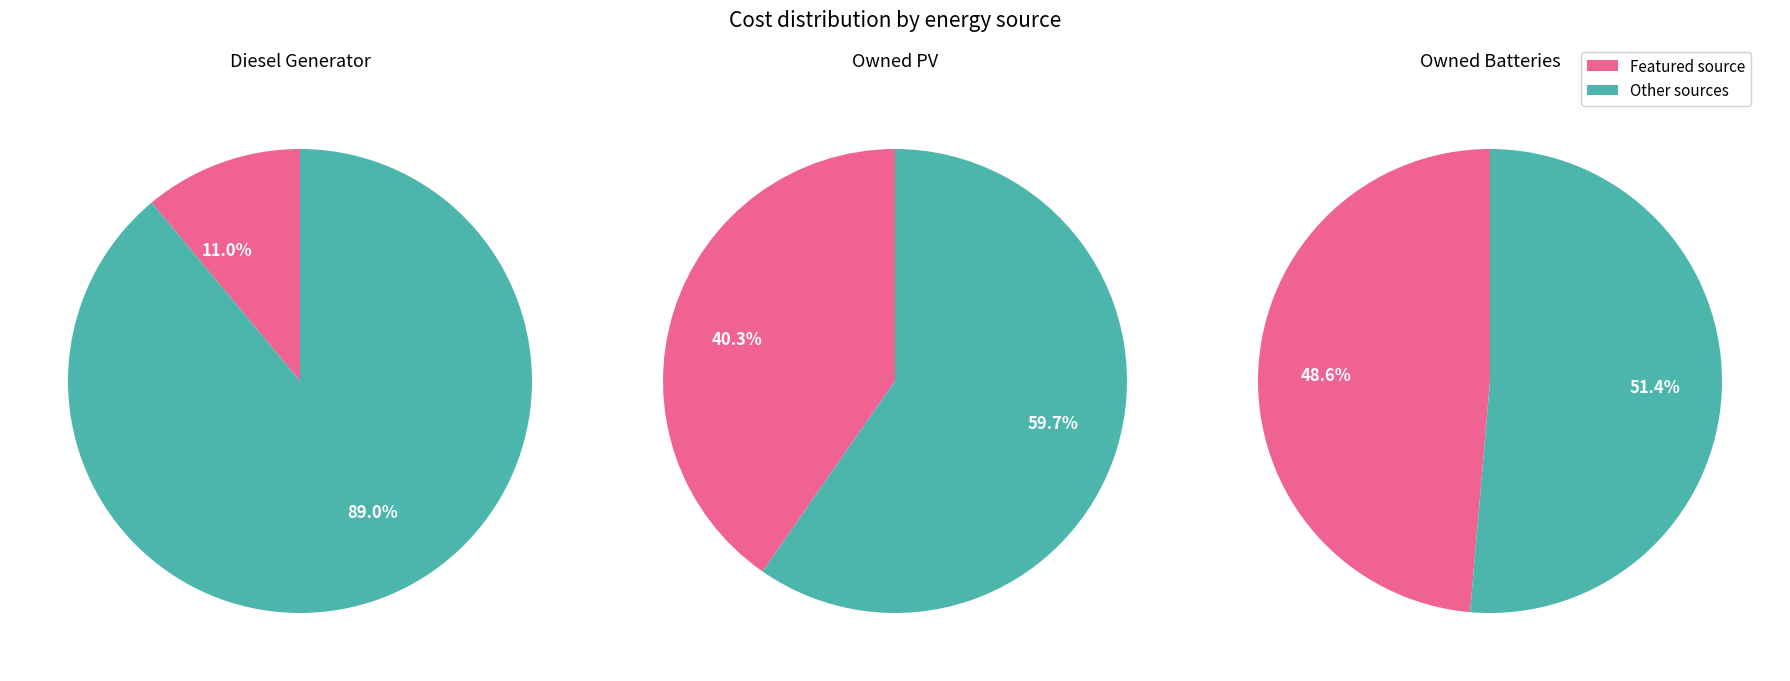

At 6, list the series in order from smallest to largest.

Diesel Generator, Owned PV, Owned Batteries